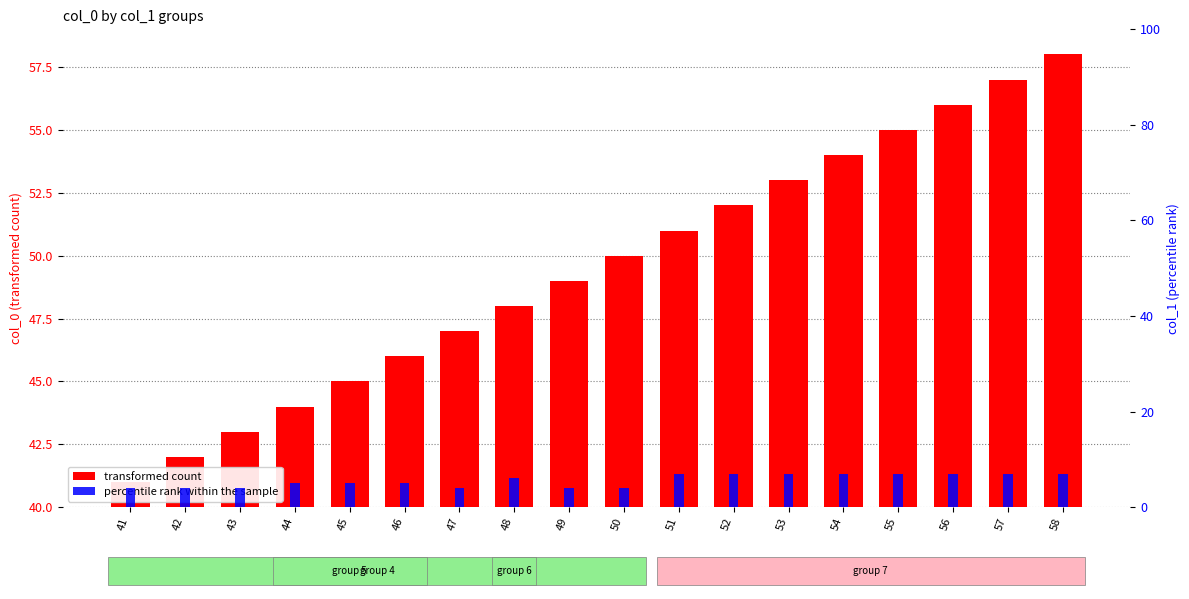

Reading right to left, extract all data points from this chart.

transformed count: 58	57	56	55	54	53	52	51	50	49	48	47	46	45	44	43	42	41
percentile rank within the sample: 7	7	7	7	7	7	7	7	4	4	6	4	5	5	5	4	4	4